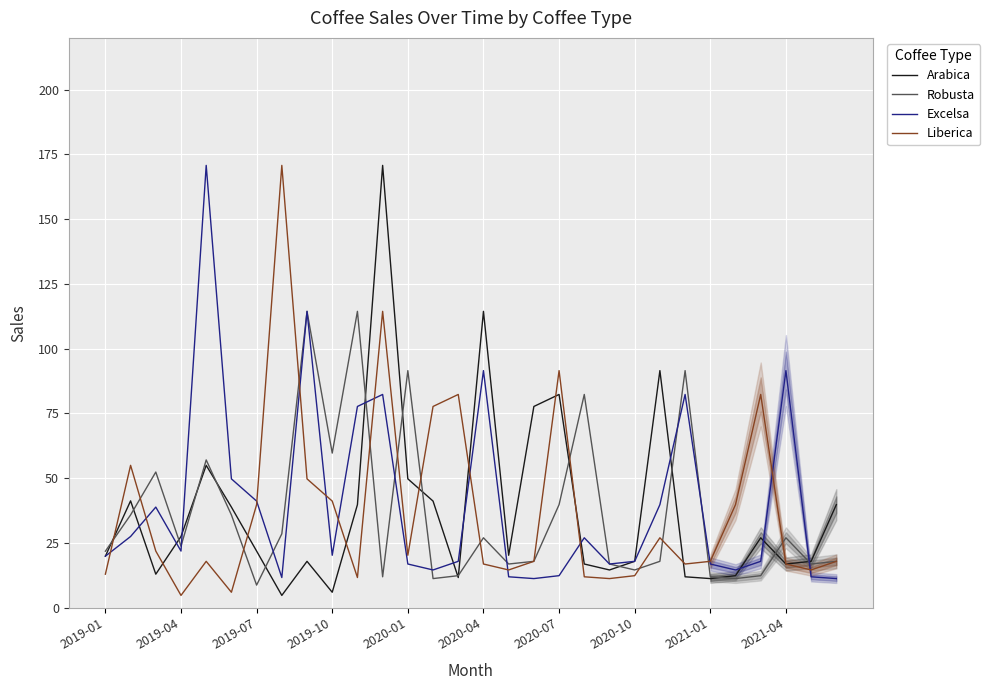

At 29, list the series in order from largest to smallest.

Arabica, Robusta, Liberica, Excelsa